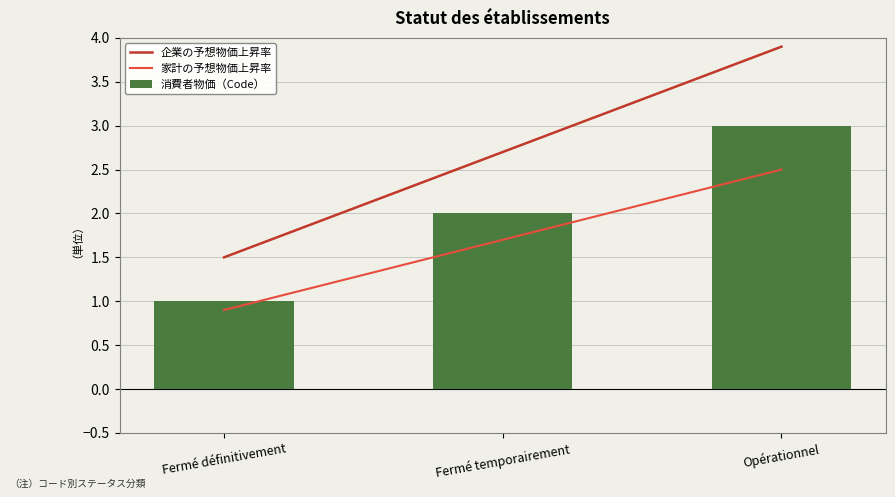

What is the label of the 1st bar from the left?

Fermé définitivement